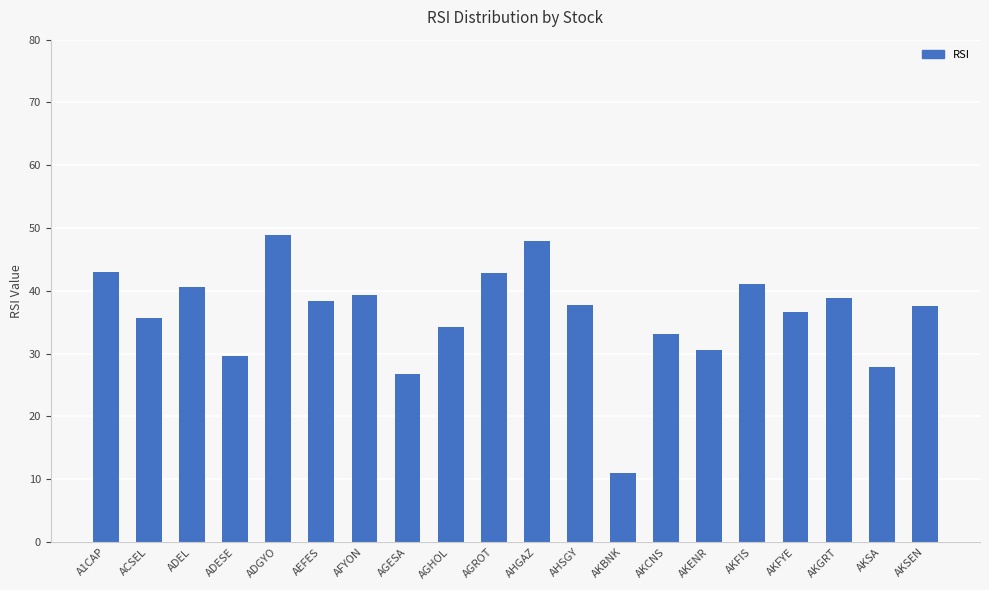

What is the maximum value shown in the chart?

49.0